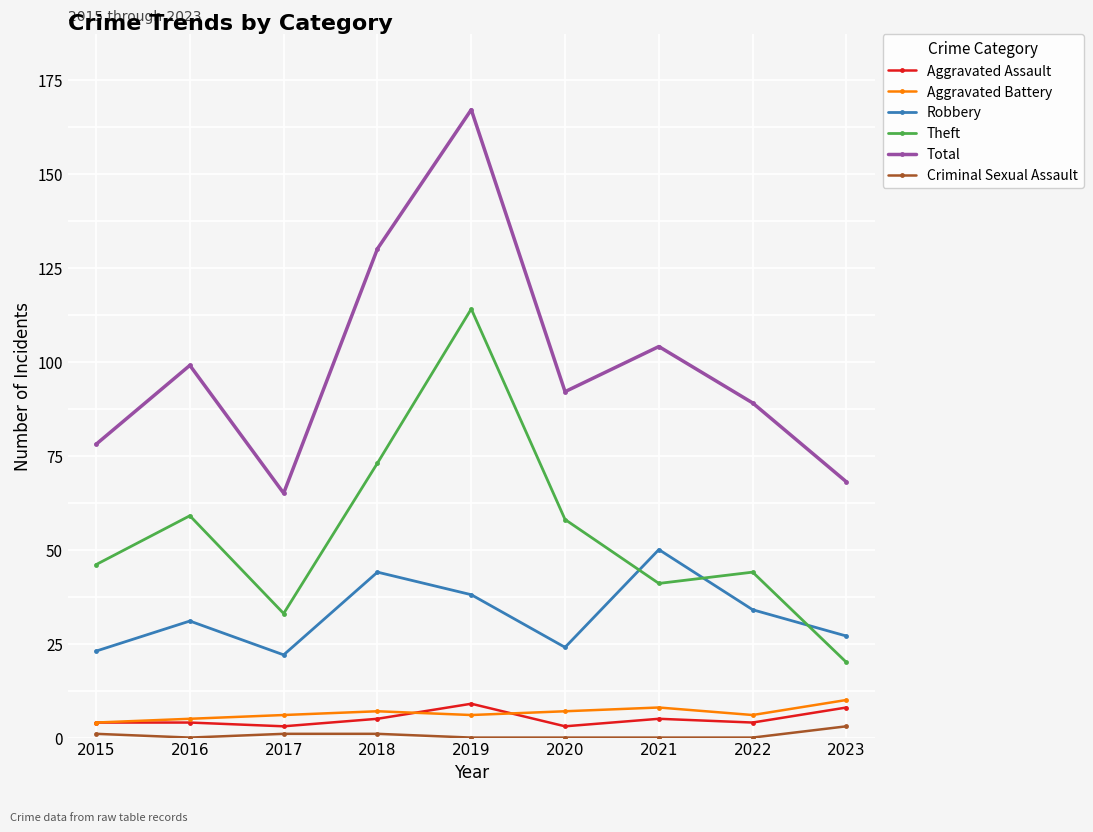

True or false: Theft and Criminal Sexual Assault intersect in this chart.

False